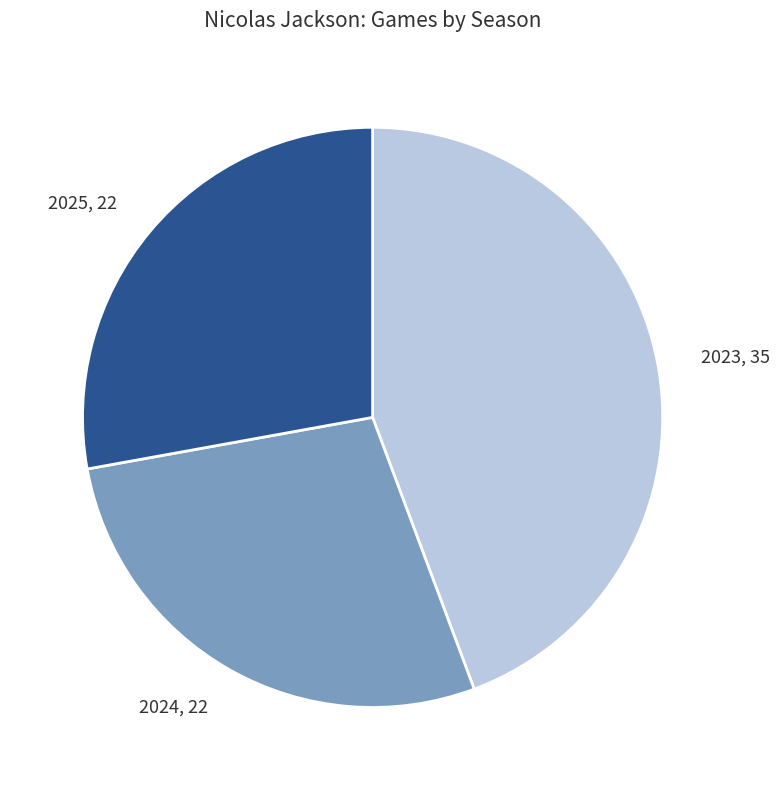

Is 2025 the majority of the pie?

No